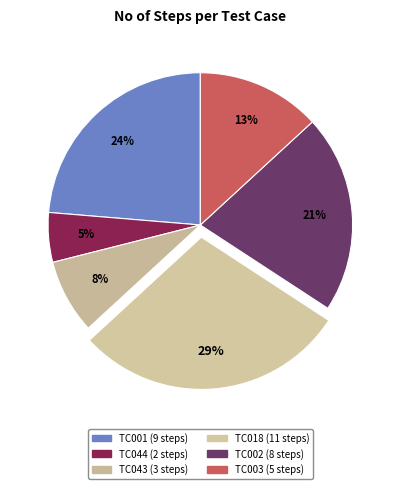

Which category has the smallest portion of the pie?

TC044